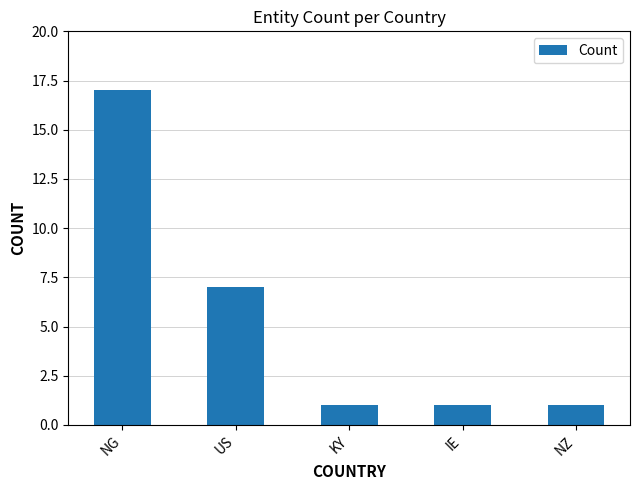

Which category has the highest value across all series?

NG